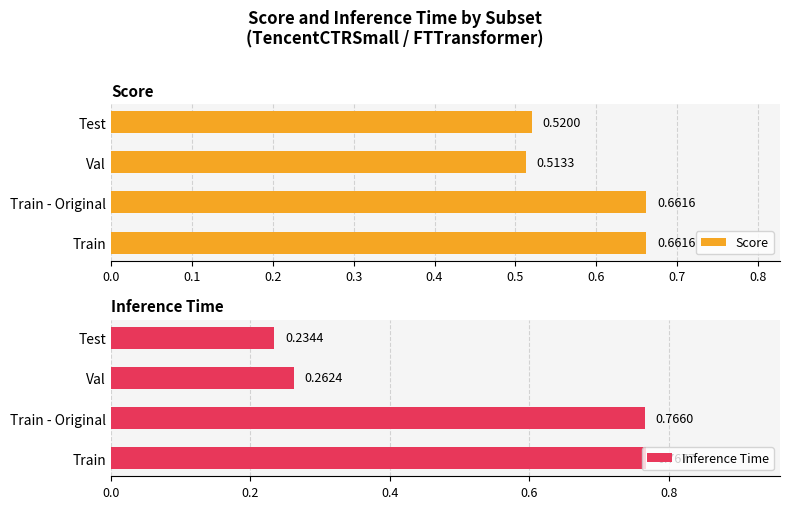

What is the difference between the maximum and second lowest values in the Score series?

0.1